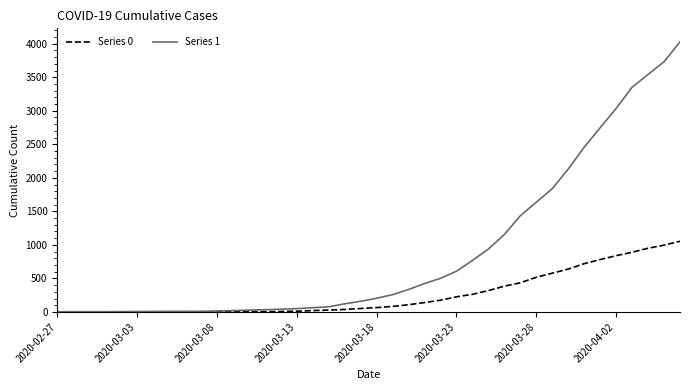

Which series has the largest total across all categories?

Series 1